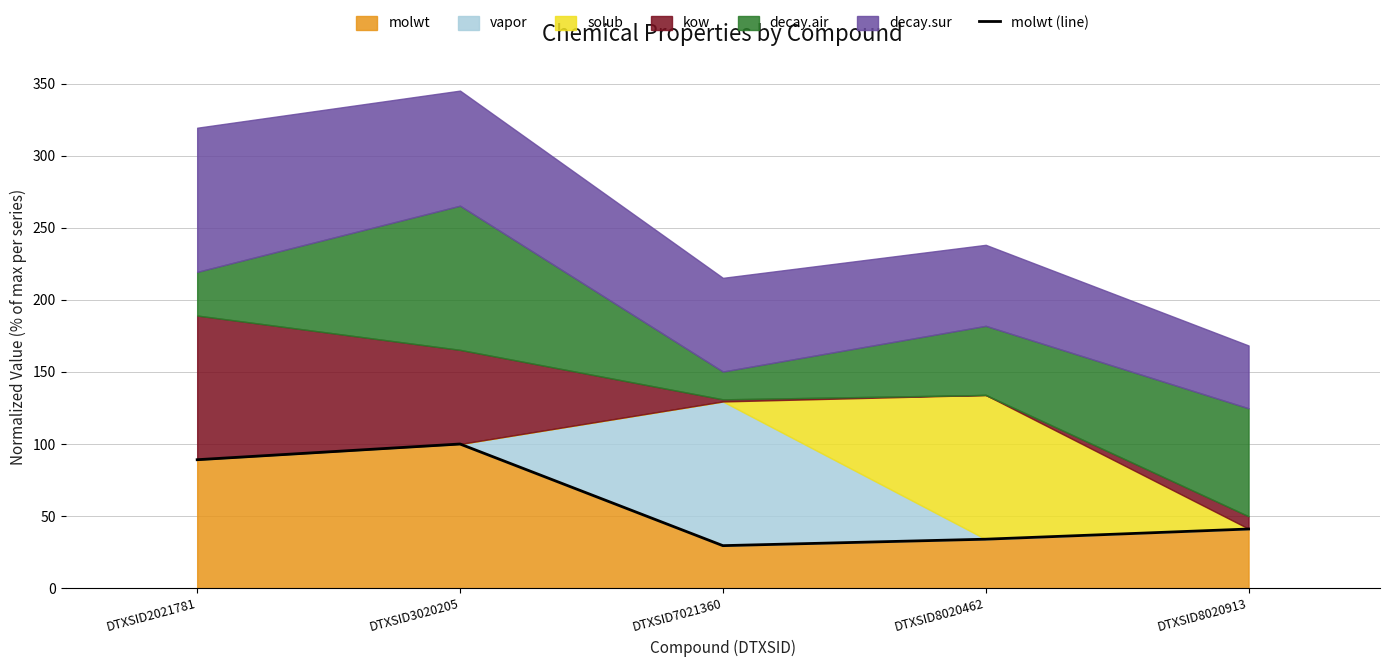

At which label is the value closest to 64?

DTXSID8020913